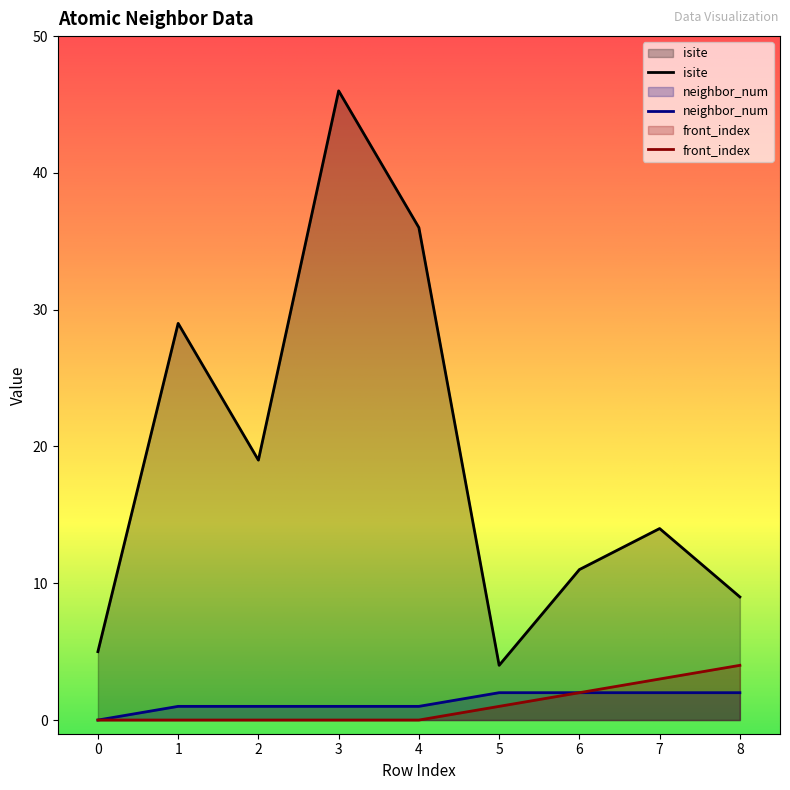

The isite series shows 50 at 4. True or false?

False